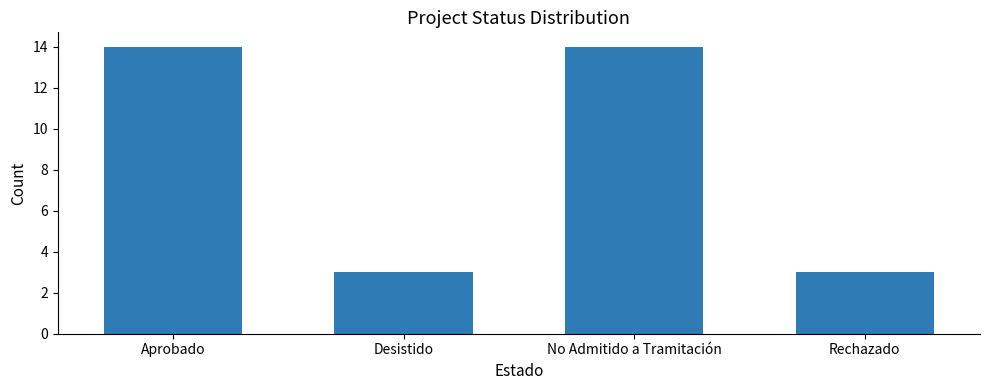

What is the smallest value displayed?

3